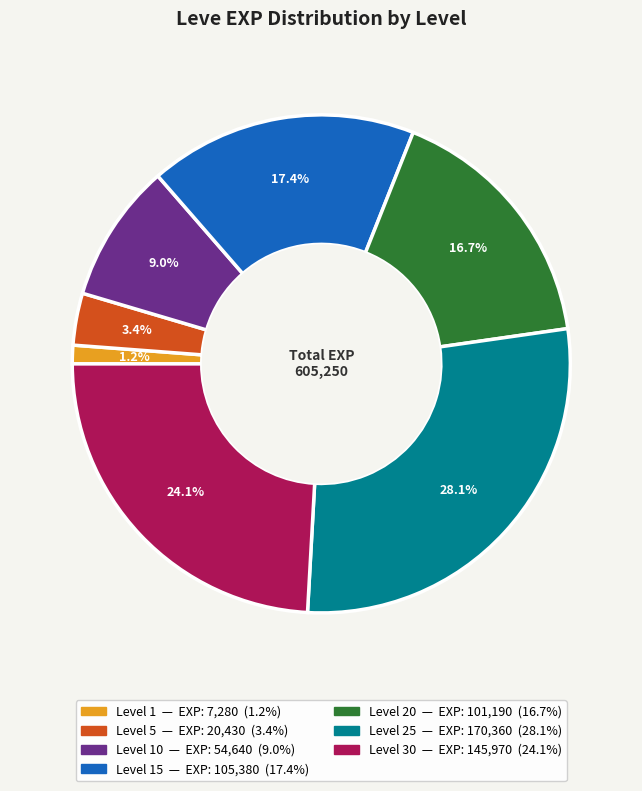

Is there any slice that represents more than half of the pie?

No